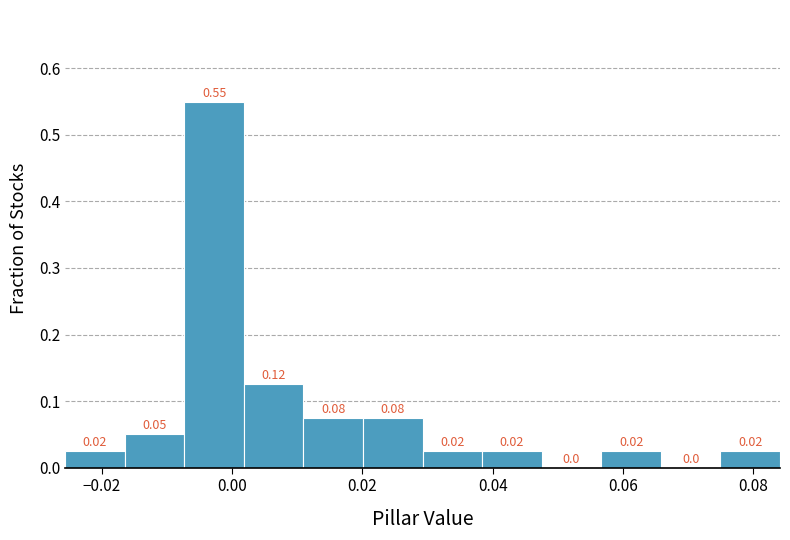

Which range on the x-axis has the tallest bar?

-0.008 to 0.002